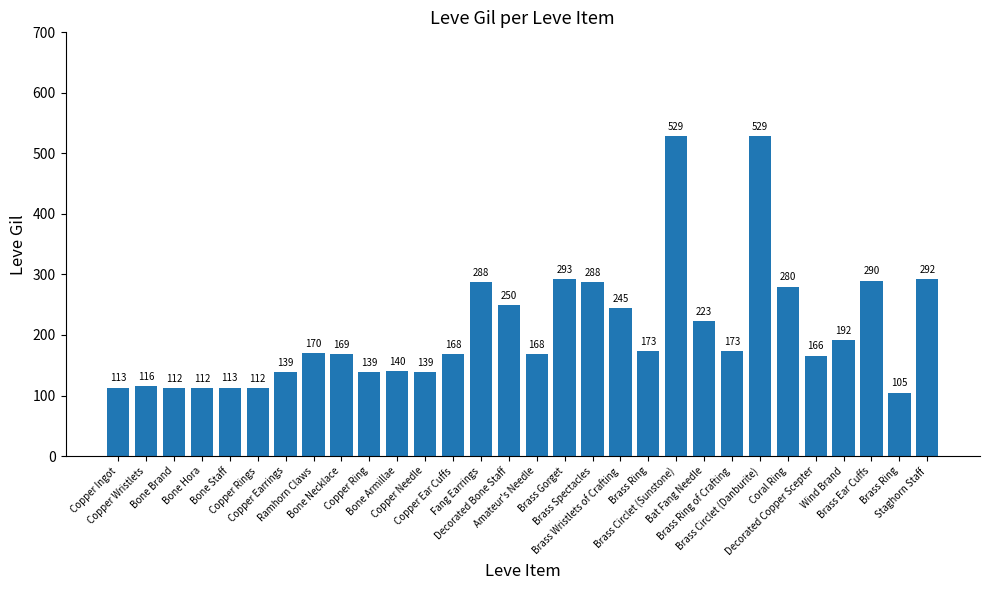

What is the maximum value shown in the chart?

529